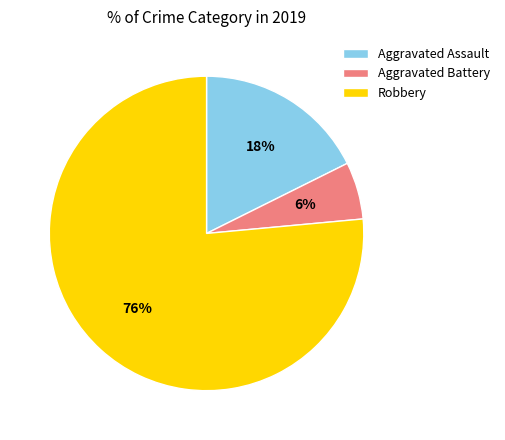

What is the smallest slice in the pie chart?

Aggravated Battery